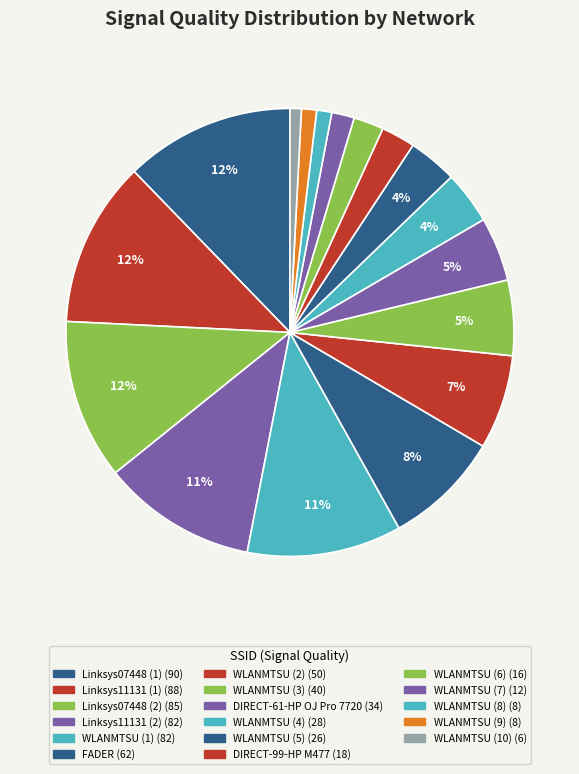

How many slices are in this pie chart?

17